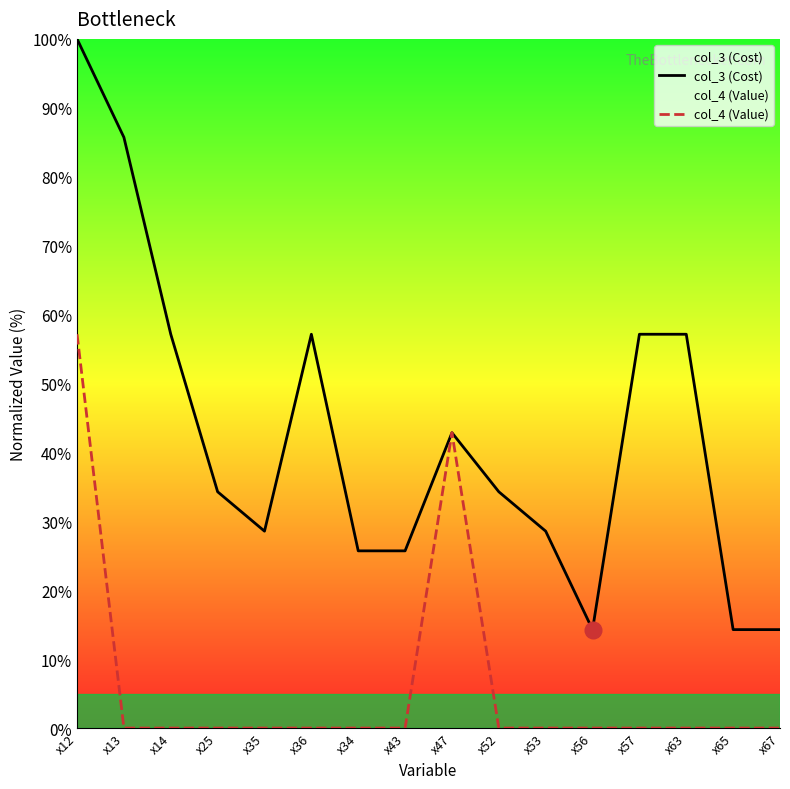

Is the value of col_3 (Cost) at x65 greater than the value of col_4 (Value) at x53?

Yes